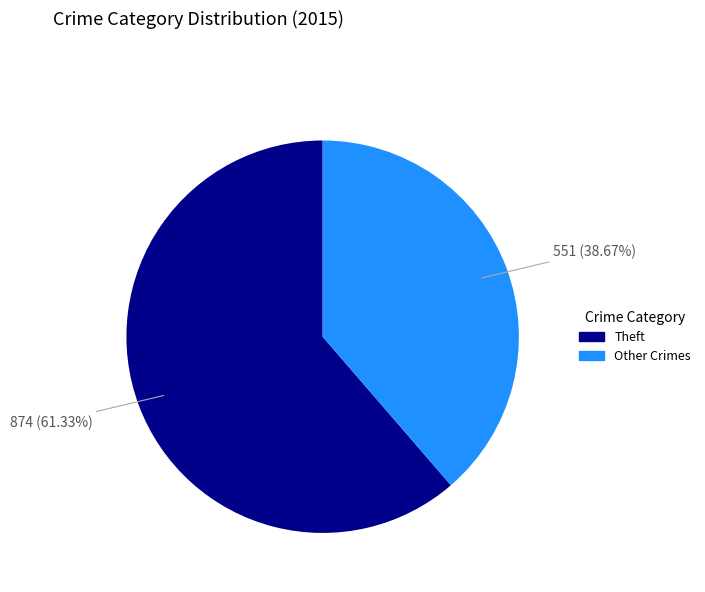

To the nearest percent, what is the difference between the largest and smallest slice percentages?

23%